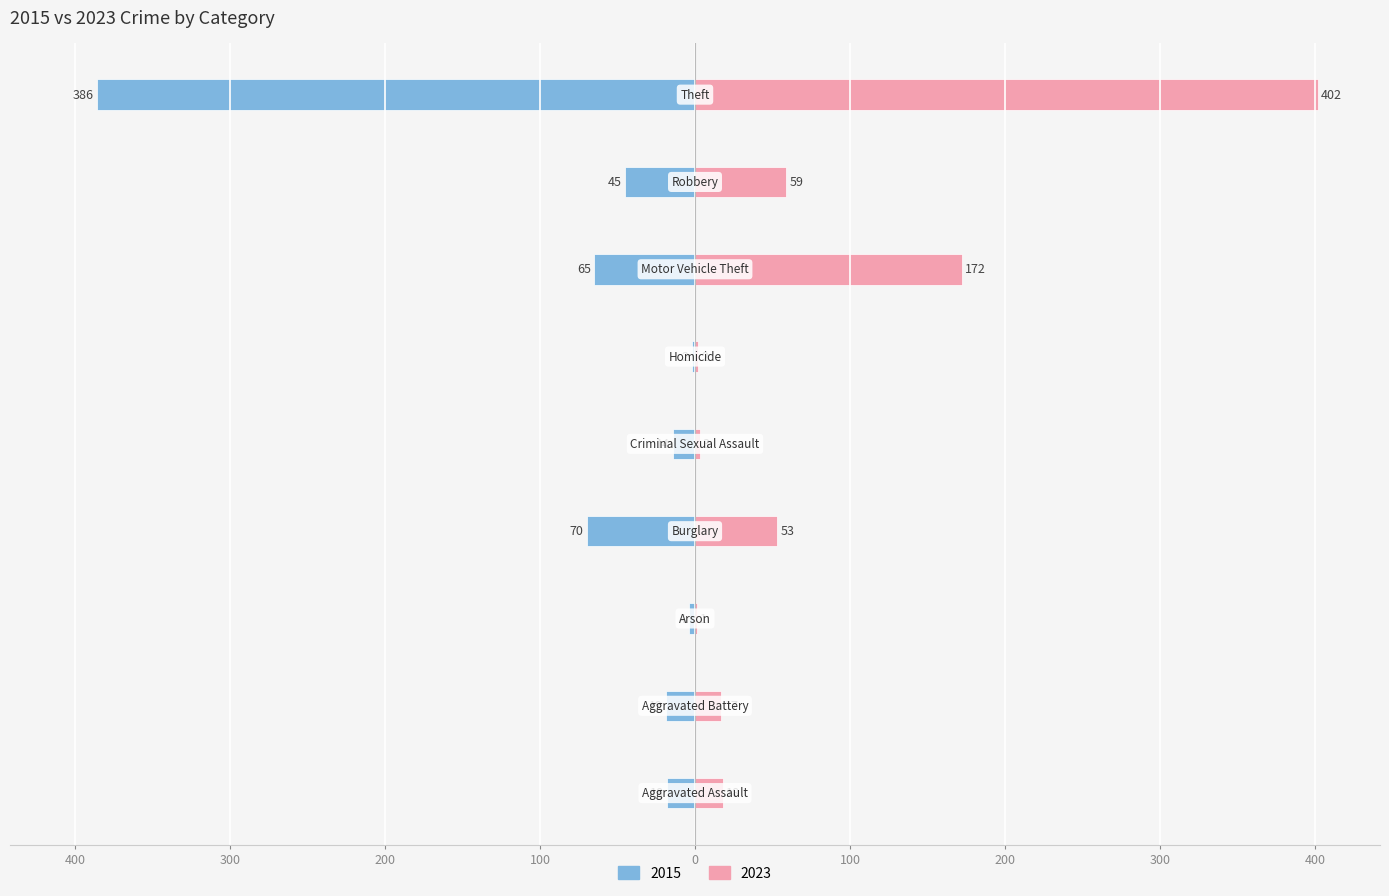

What is the greatest value displayed?

402